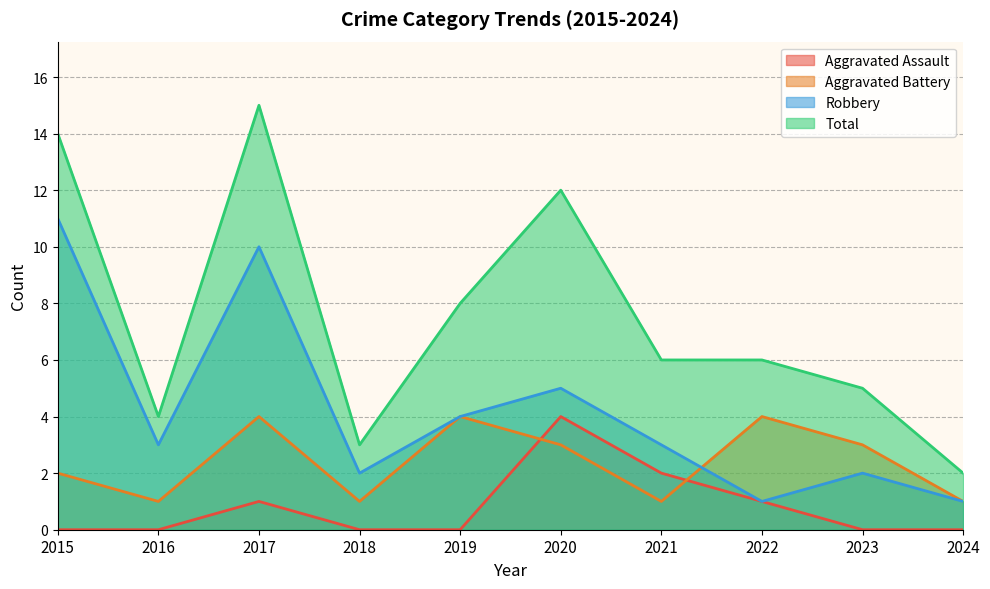

Reading left to right, what are all the values shown in this chart?

Aggravated Assault: 2015=0	2016=0	2017=1	2018=0	2019=0	2020=4	2021=2	2022=1	2023=0	2024=0
Aggravated Battery: 2015=2	2016=1	2017=4	2018=1	2019=4	2020=3	2021=1	2022=4	2023=3	2024=1
Robbery: 2015=11	2016=3	2017=10	2018=2	2019=4	2020=5	2021=3	2022=1	2023=2	2024=1
Total: 2015=14	2016=4	2017=15	2018=3	2019=8	2020=12	2021=6	2022=6	2023=5	2024=2